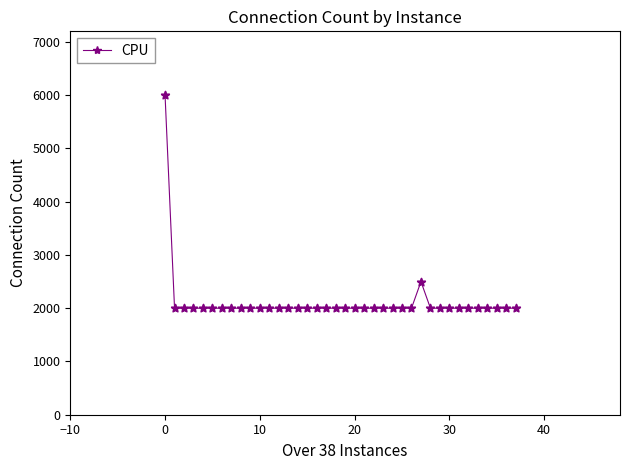

What is the value of the 13th point from the left?

2000